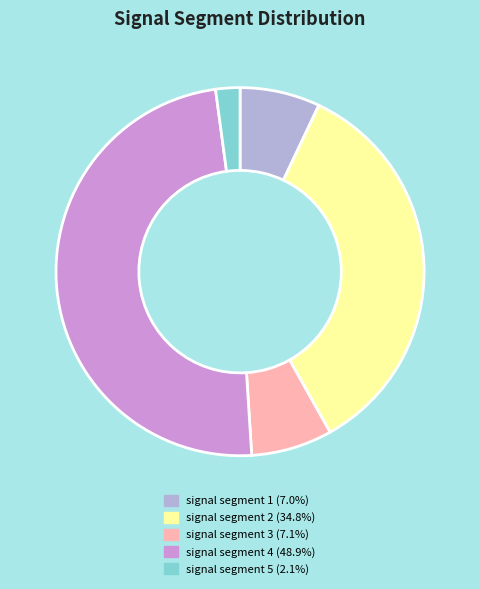

Is there any slice that represents more than half of the pie?

No